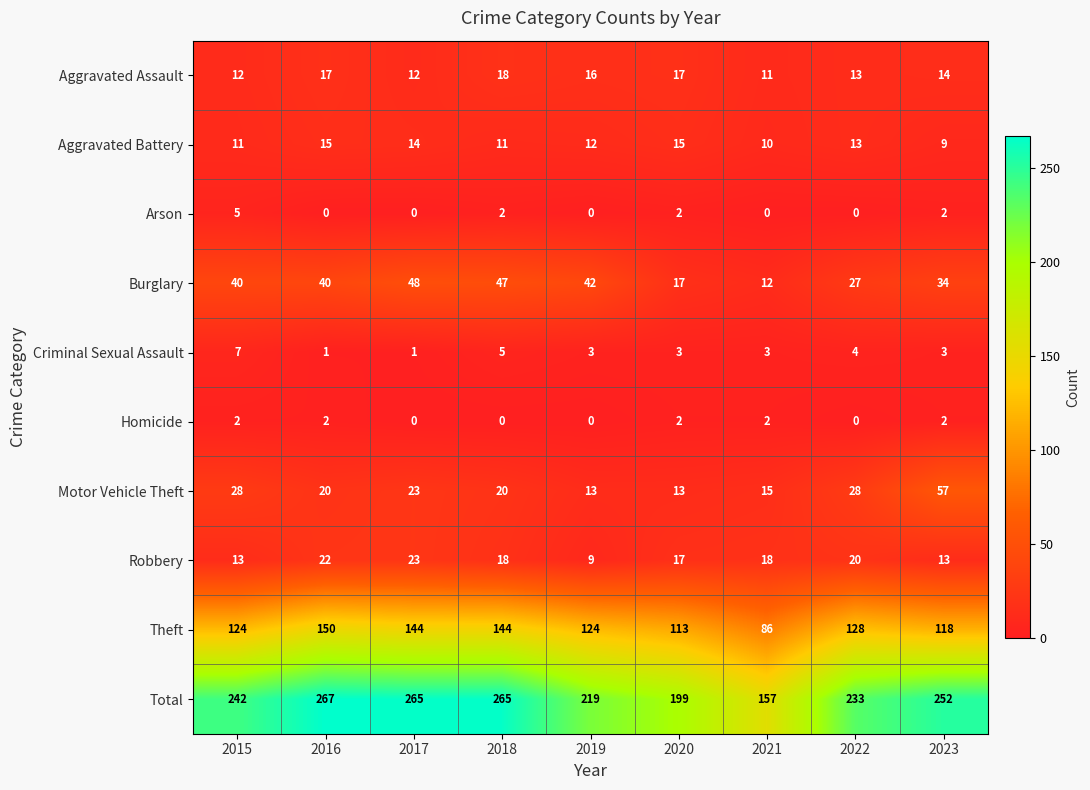

At how many categories does at least one series exceed 234?

5